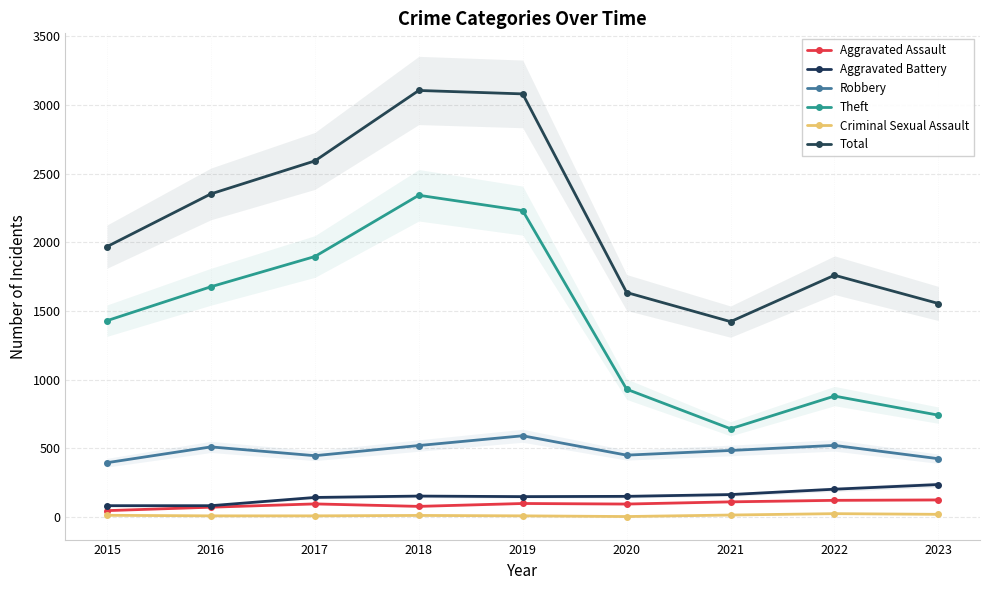

What is the value of the Theft point at the 9th from the left?

741